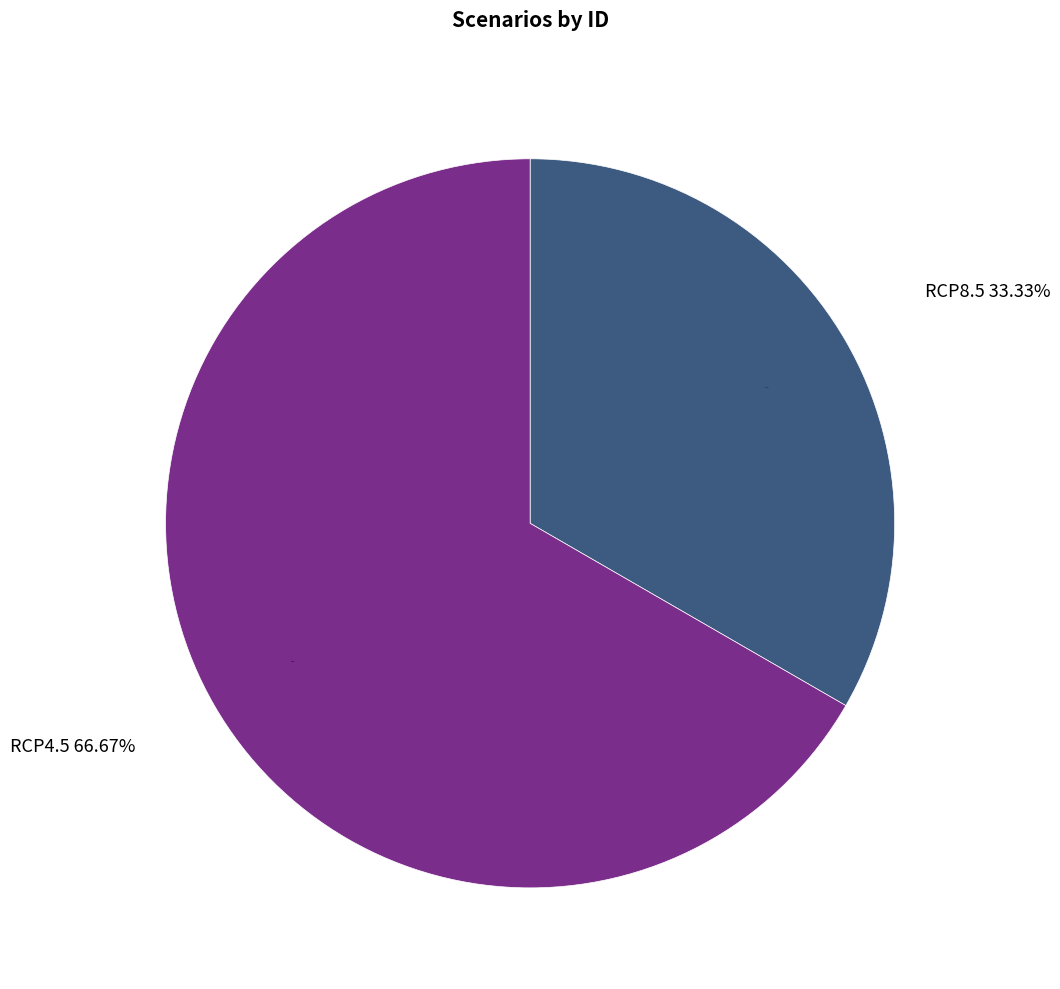

To the nearest percent, what percentage of the pie is RCP8.5?

33%